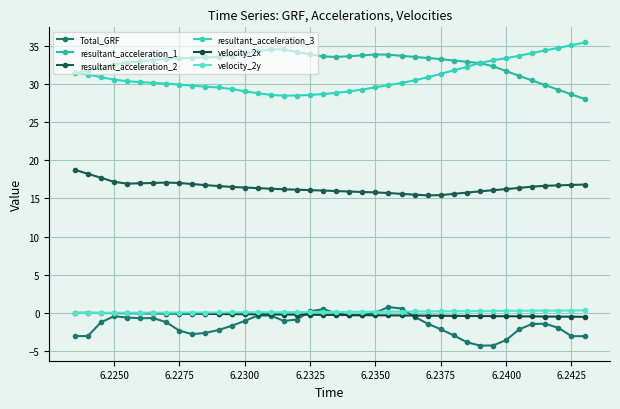

After their last crossing, which series has the higher values: Total_GRF or velocity_2y?

velocity_2y